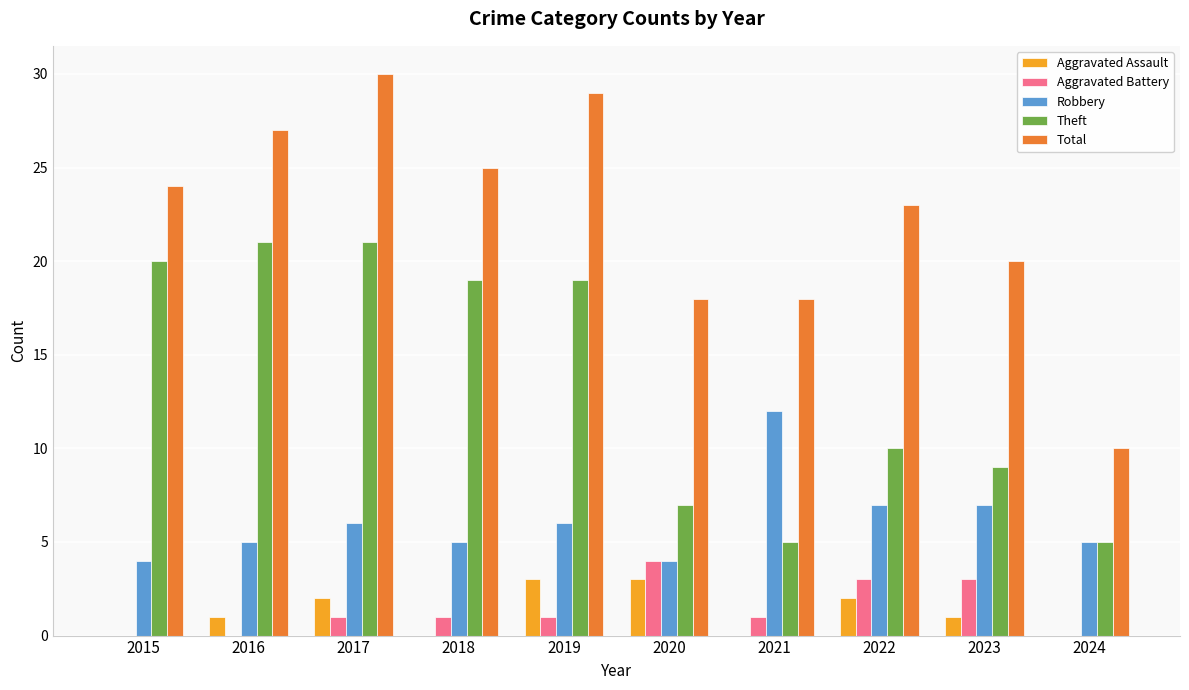

What is the difference between the Aggravated Assault values at 2015 and 2019?

3